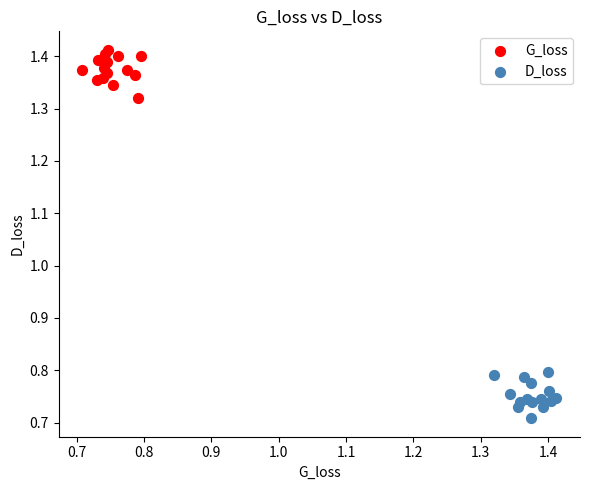

Which series reaches the minimum Y coordinate?

D_loss